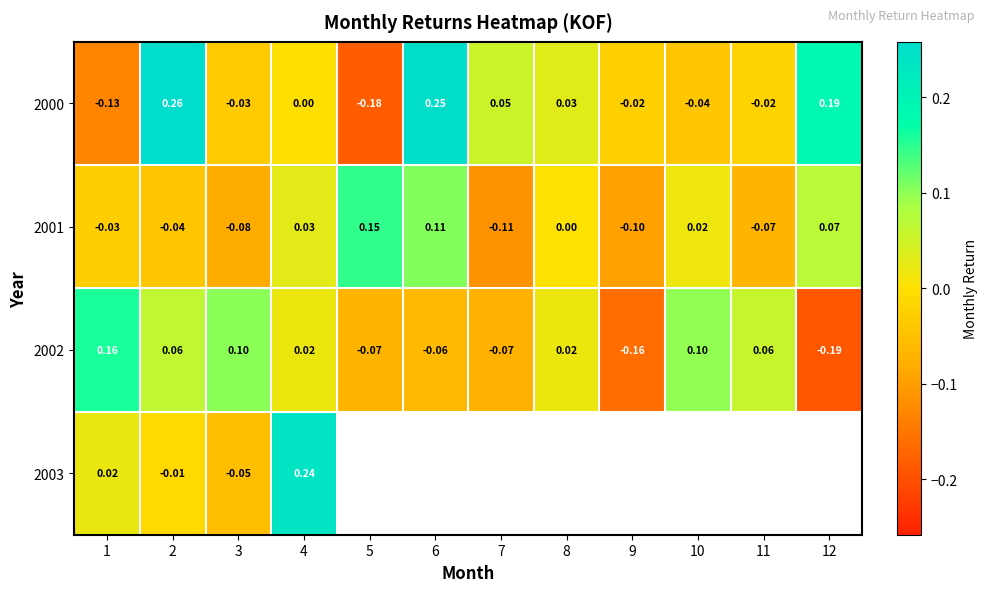

Is the value of 2000 at 5 greater than the value of 2002 at 6?

No